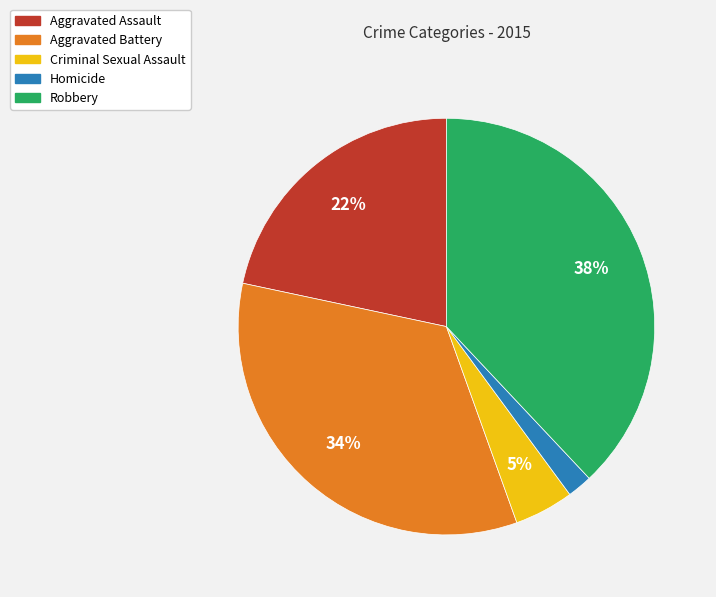

To the nearest percent, what is the average slice percentage?

20%